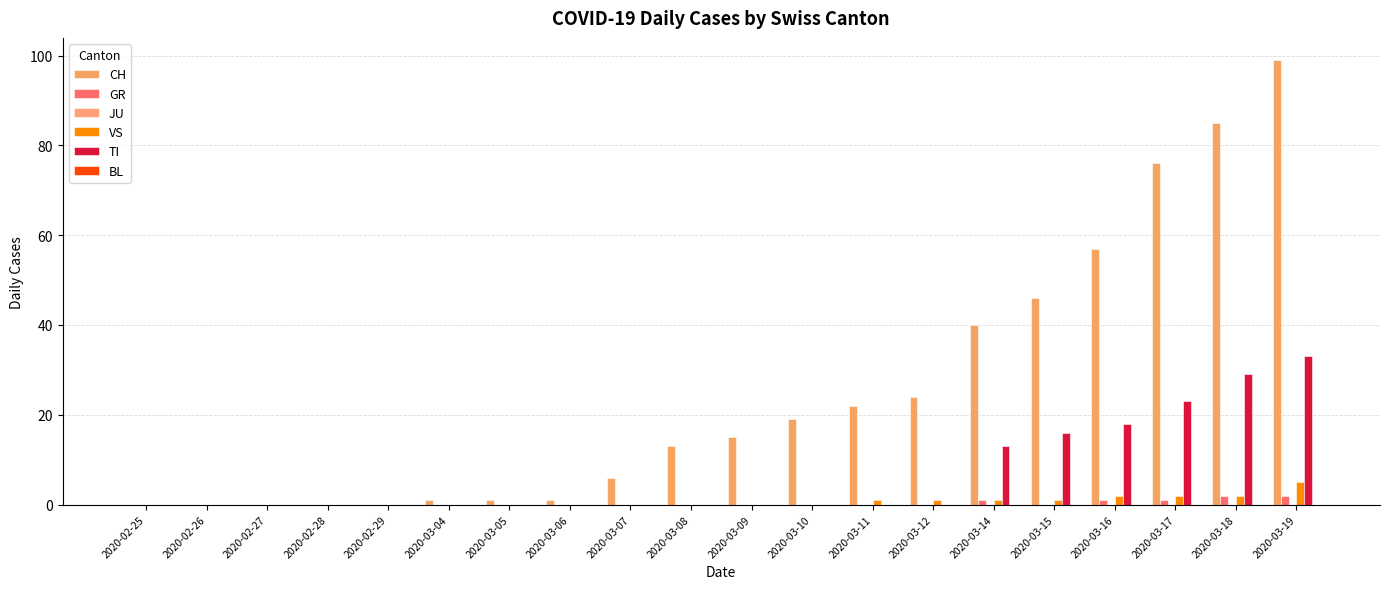

What is the label of the 12th bar from the right?

2020-03-07